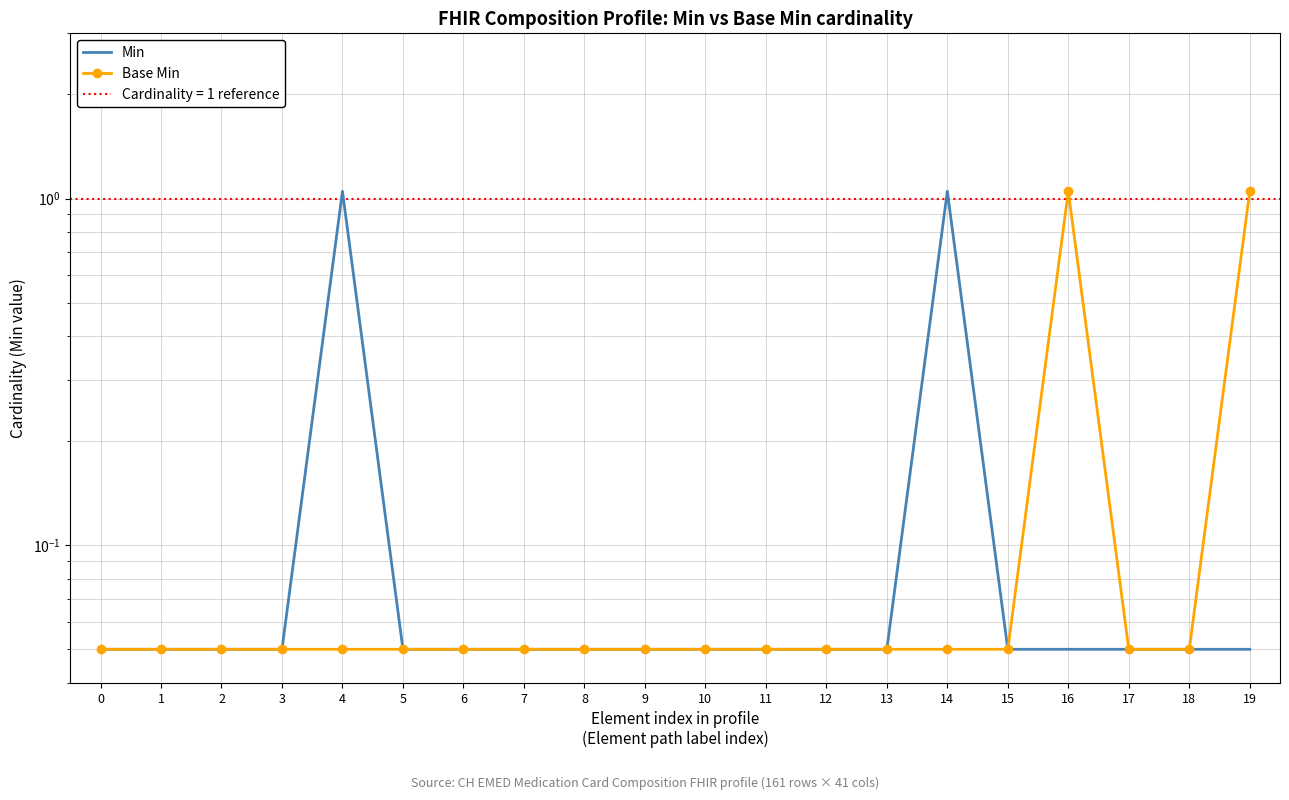

Which series changed the most between 8 and 15?

Min